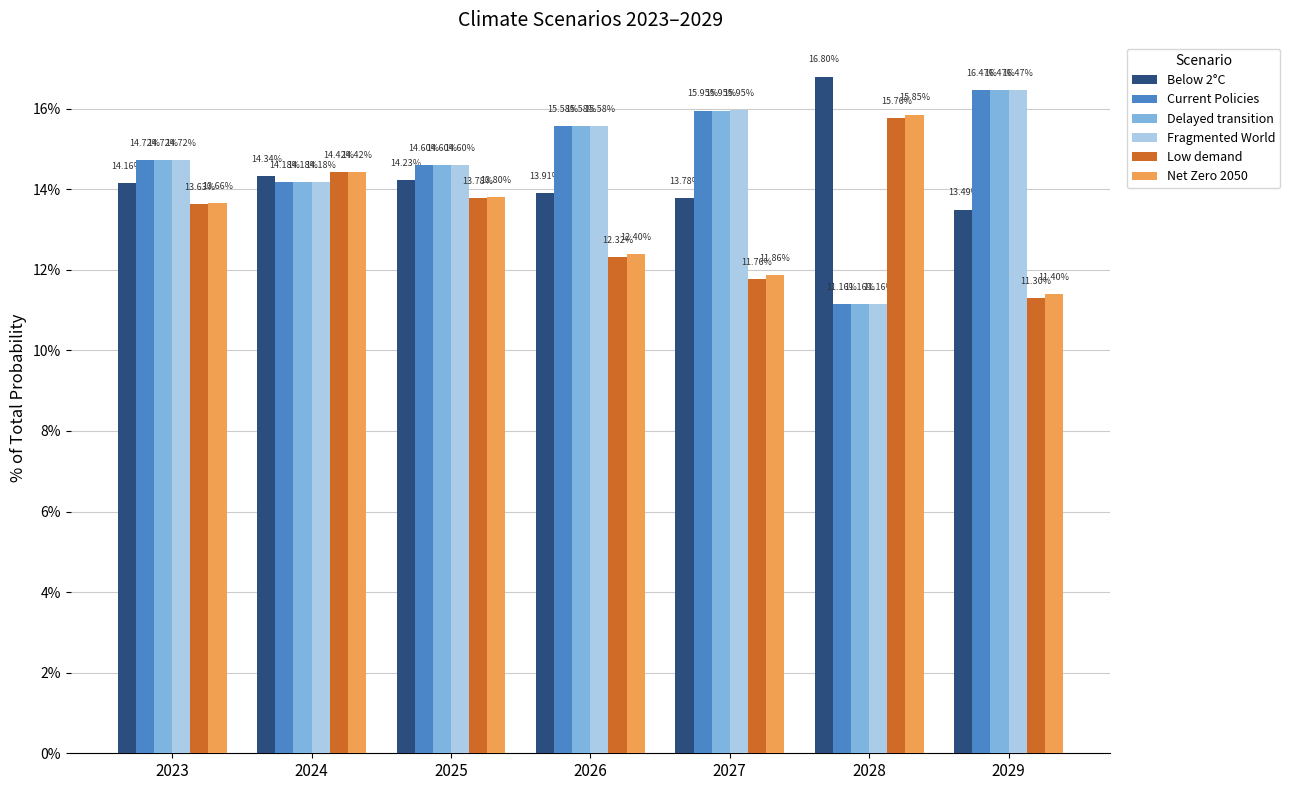

What is the total value across all series at 2028?

81.9